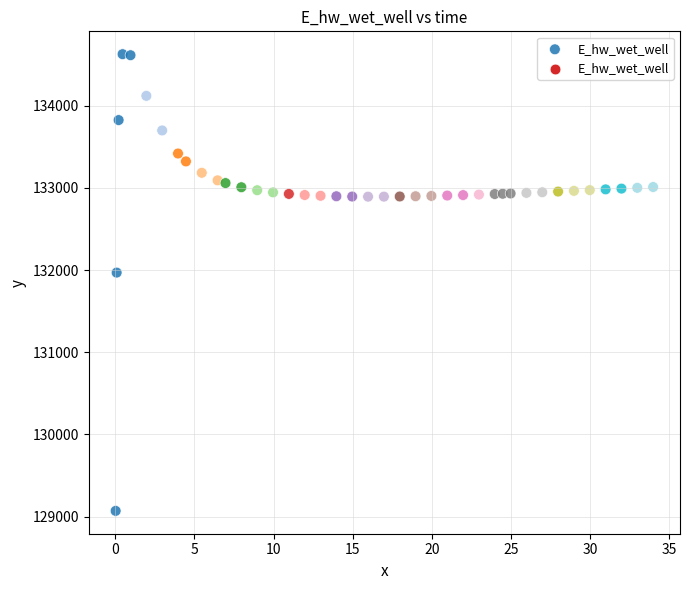

What Y value in the scatter plot is closest to 131849?

131970.0